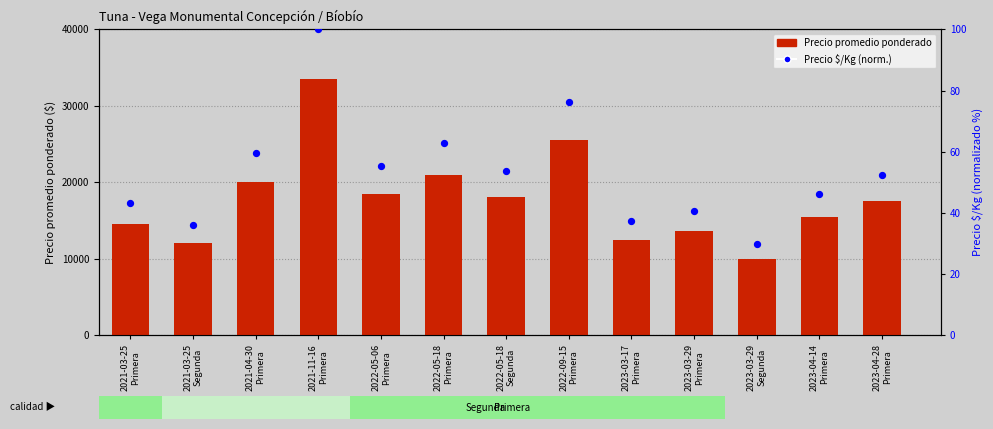

What are all the series names shown in the legend?

Precio promedio ponderado, Precio $/Kg (norm.)